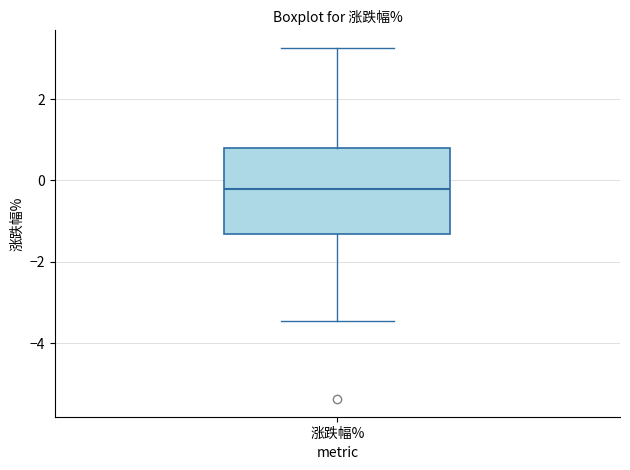

Where is the upper edge of the box for 涨跌幅% on the y-axis? The values are not printed on the chart, so give them approximately, as read against the axis.

0.8